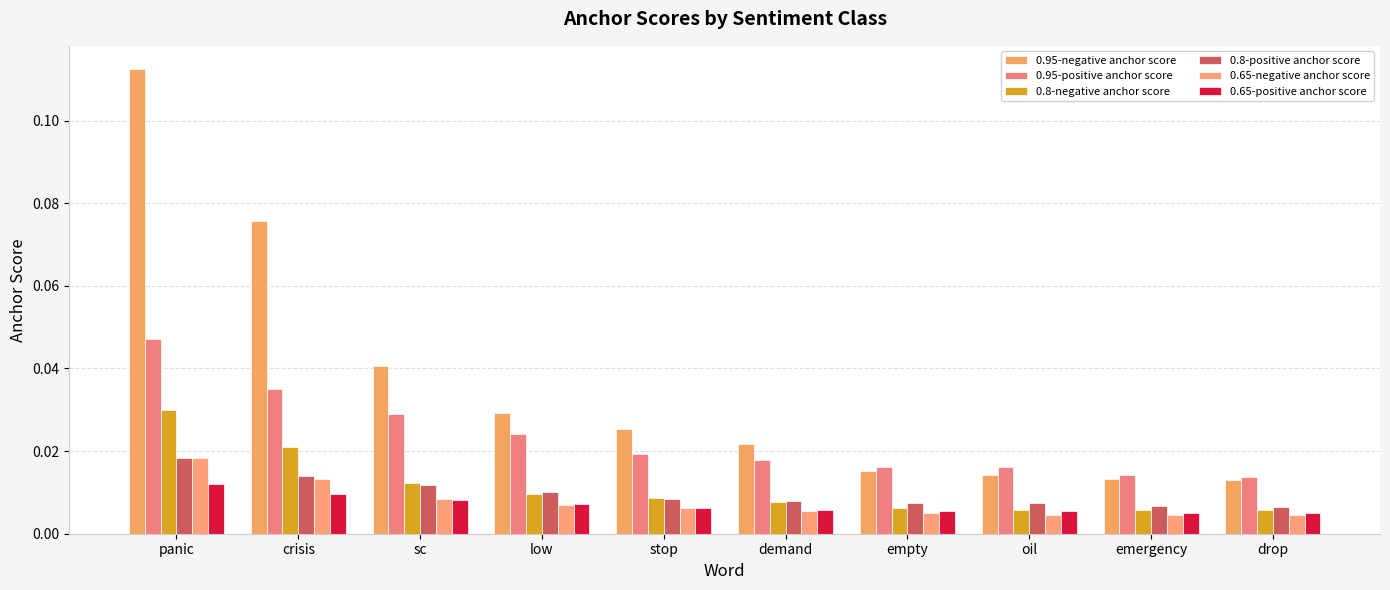

Is the value of 0.65-negative anchor score at empty greater than the value of 0.95-positive anchor score at demand?

No